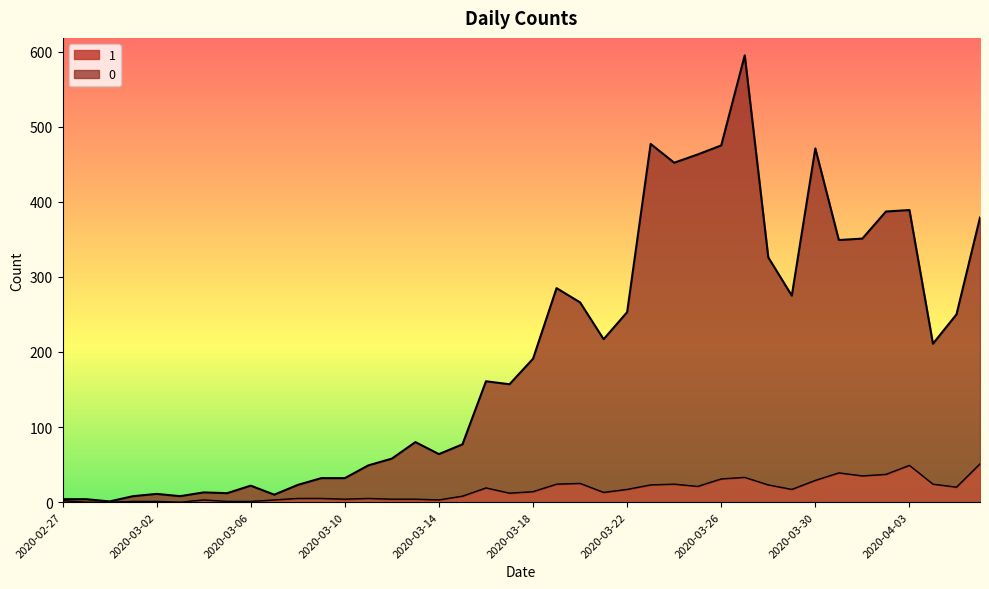

Reading right to left, list all the values displayed in this chart.

0: 2020-04-06=379	2020-04-05=250	2020-04-04=211	2020-04-03=389	2020-04-02=387	2020-04-01=351	2020-03-31=349	2020-03-30=471	2020-03-29=275	2020-03-28=326	2020-03-27=595	2020-03-26=475	2020-03-25=463	2020-03-24=452	2020-03-23=477	2020-03-22=253	2020-03-21=217	2020-03-20=266	2020-03-19=285	2020-03-18=191	2020-03-17=157	2020-03-16=161	2020-03-15=77	2020-03-14=64	2020-03-13=80	2020-03-12=58	2020-03-11=49	2020-03-10=32	2020-03-09=32	2020-03-08=23	2020-03-07=10	2020-03-06=22	2020-03-05=12	2020-03-04=13	2020-03-03=8	2020-03-02=11	2020-03-01=8	2020-02-29=1	2020-02-28=4	2020-02-27=4
1: 2020-04-06=51	2020-04-05=20	2020-04-04=24	2020-04-03=49	2020-04-02=37	2020-04-01=35	2020-03-31=39	2020-03-30=29	2020-03-29=17	2020-03-28=23	2020-03-27=33	2020-03-26=31	2020-03-25=21	2020-03-24=24	2020-03-23=23	2020-03-22=17	2020-03-21=13	2020-03-20=25	2020-03-19=24	2020-03-18=14	2020-03-17=12	2020-03-16=19	2020-03-15=8	2020-03-14=3	2020-03-13=4	2020-03-12=4	2020-03-11=5	2020-03-10=4	2020-03-09=5	2020-03-08=5	2020-03-07=3	2020-03-06=1	2020-03-05=1	2020-03-04=3	2020-03-03=0	2020-03-02=1	2020-03-01=1	2020-02-29=0	2020-02-28=0	2020-02-27=2